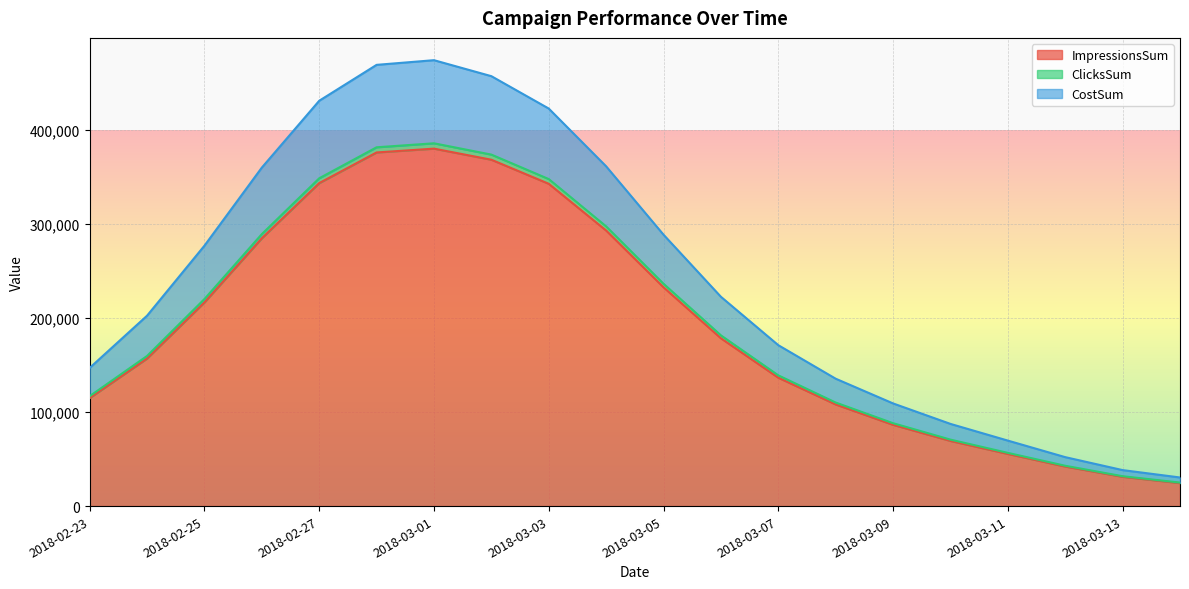

How many lines are shown in the chart?

3